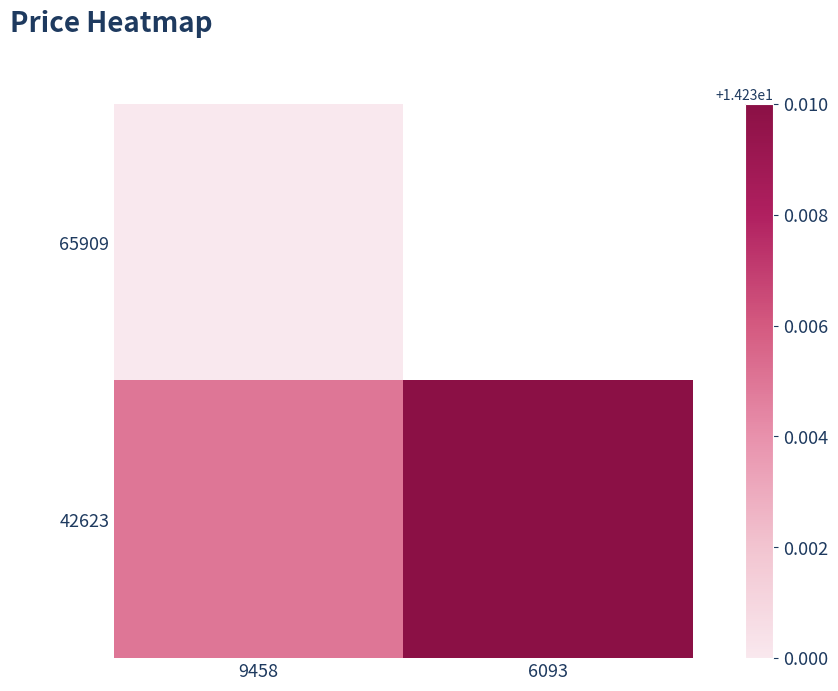

At which category is the sum across all series the highest?

6093